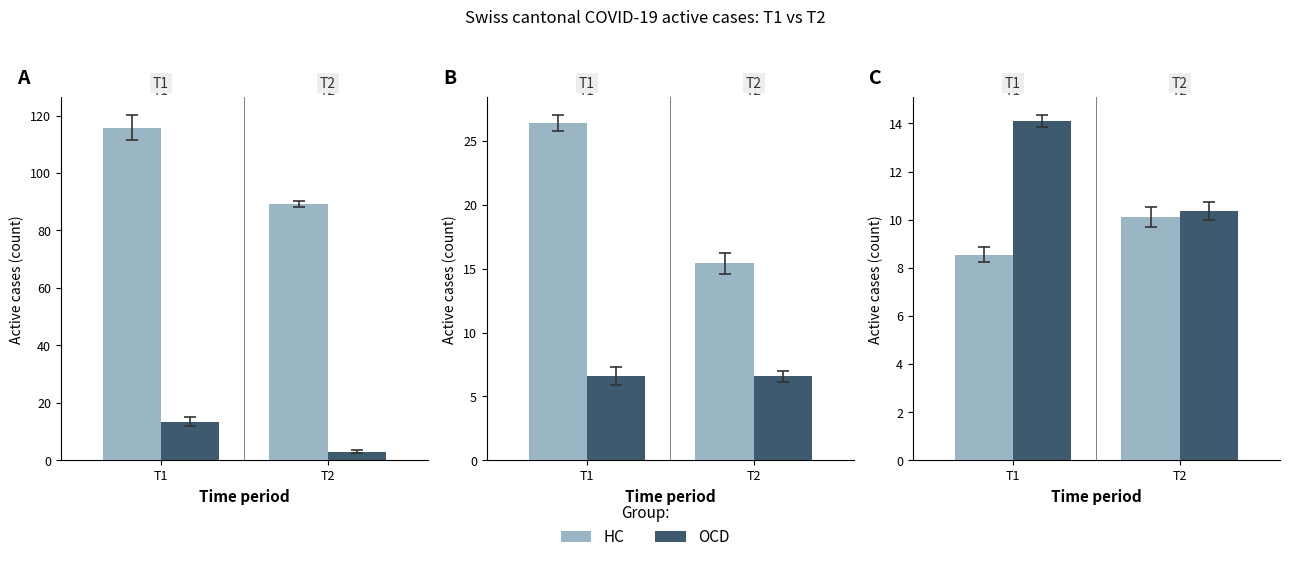

What is the value of the VS bar at the 1st from the left?

14.1